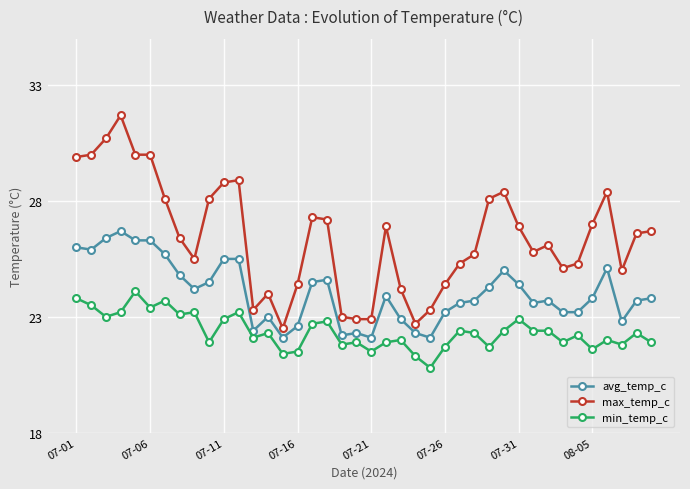

Rank the series by their maximum value, from highest to lowest.

max_temp_c, avg_temp_c, min_temp_c